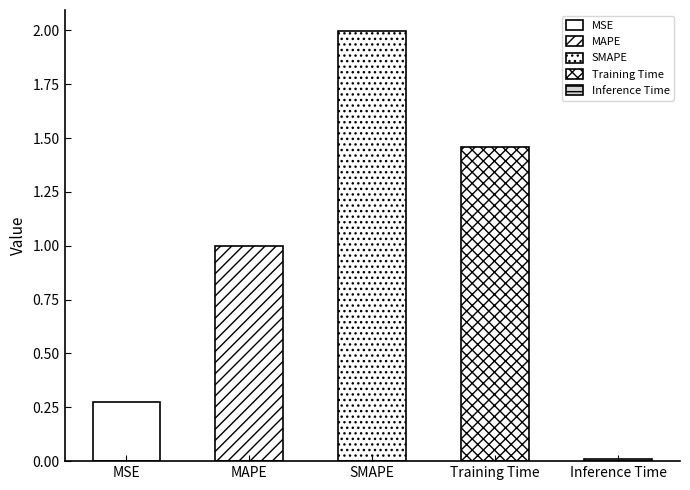

What position from the left is Inference Time?

5